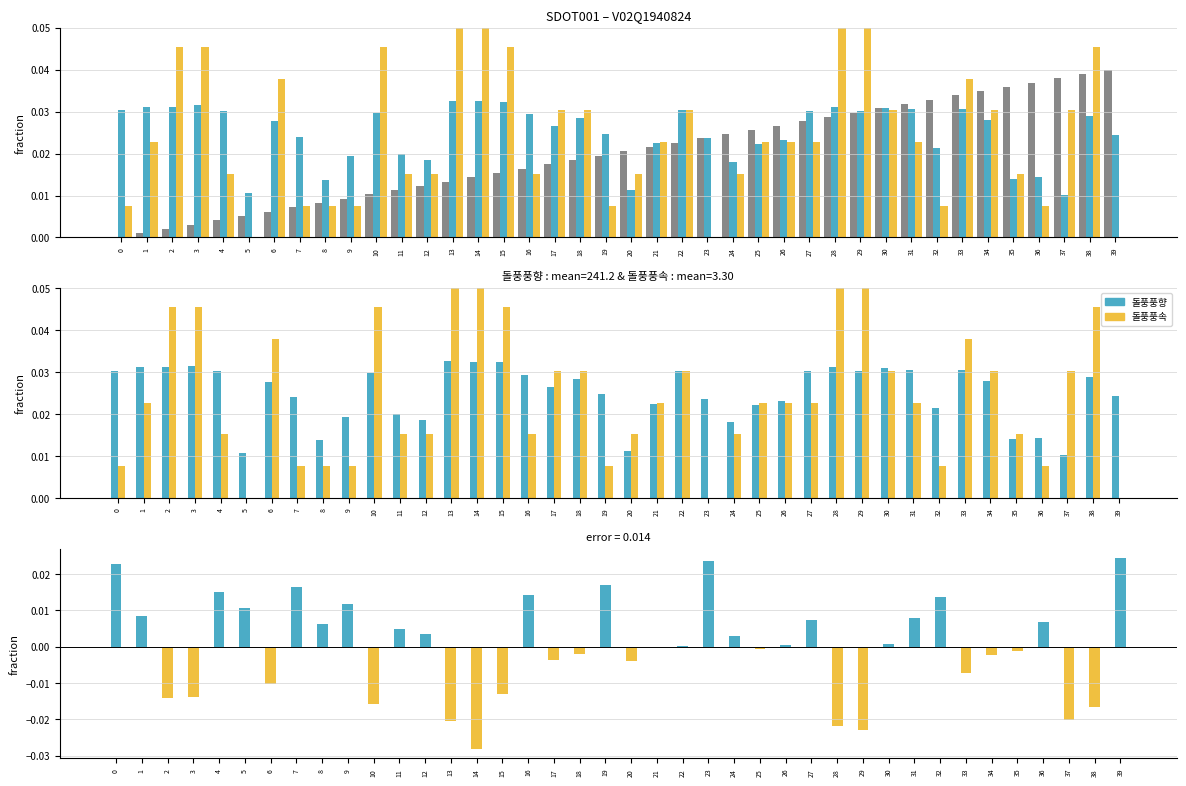

Is it true that 돌풍풍향 - 돌풍풍속 equals 0.0 at 26?

False